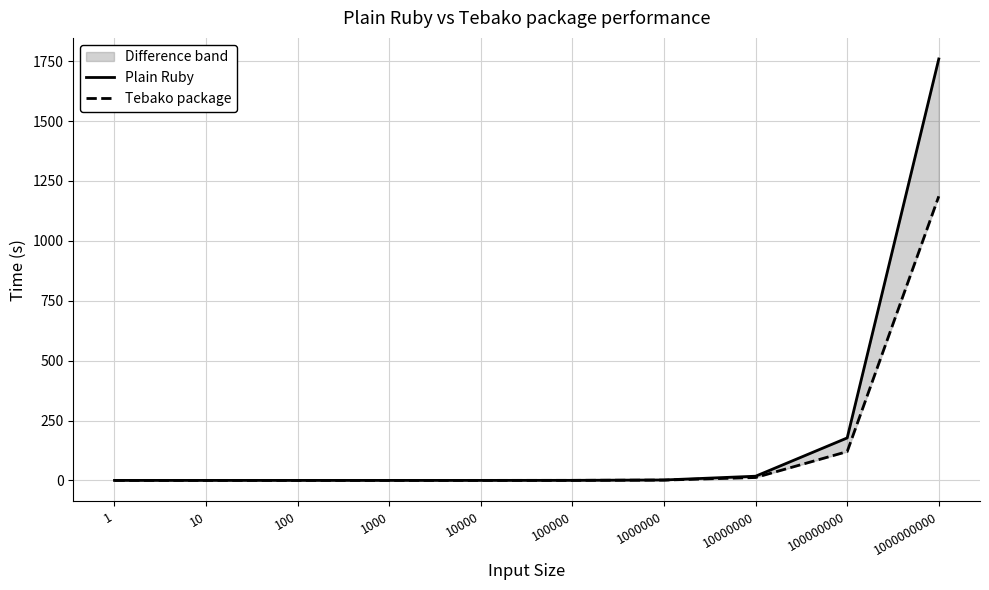

Count the number of categories in the chart.

10